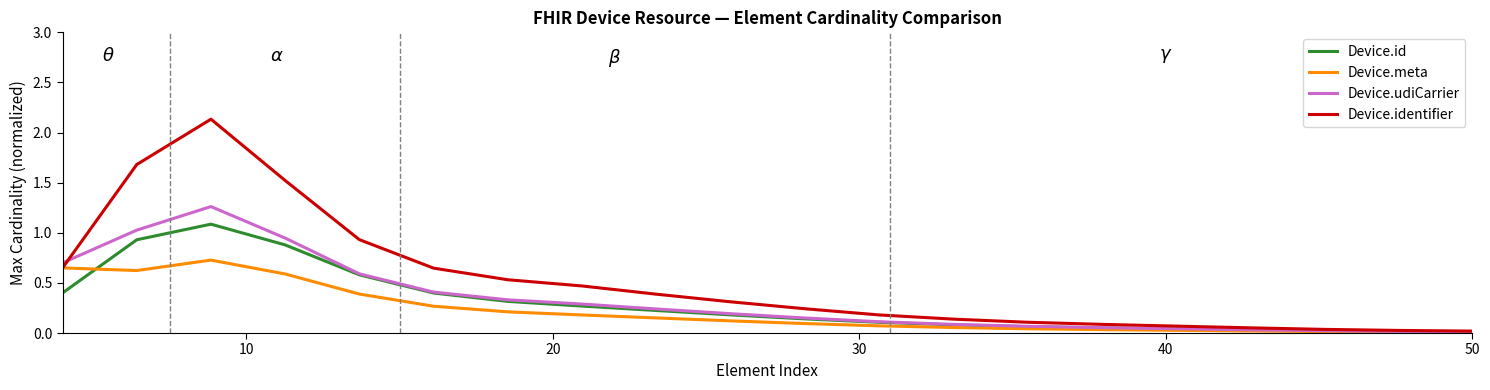

Which series has the widest spread of values?

Device.identifier